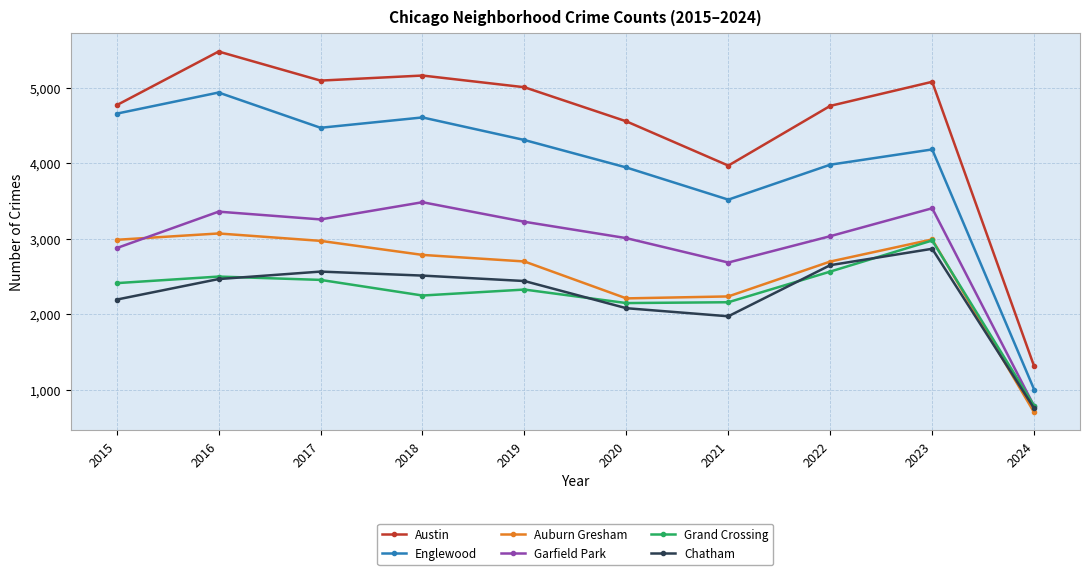

True or false: Chatham and Englewood cross at least once.

False